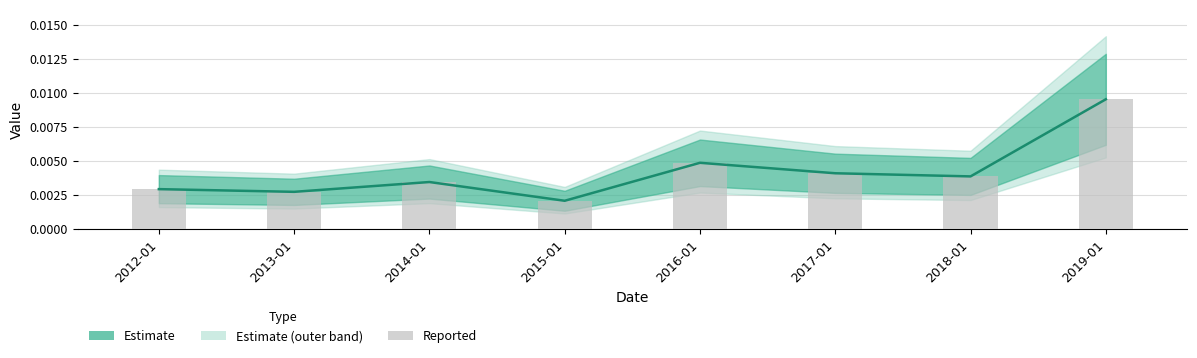

At which category does the chart reach its peak across all series?

2019-01